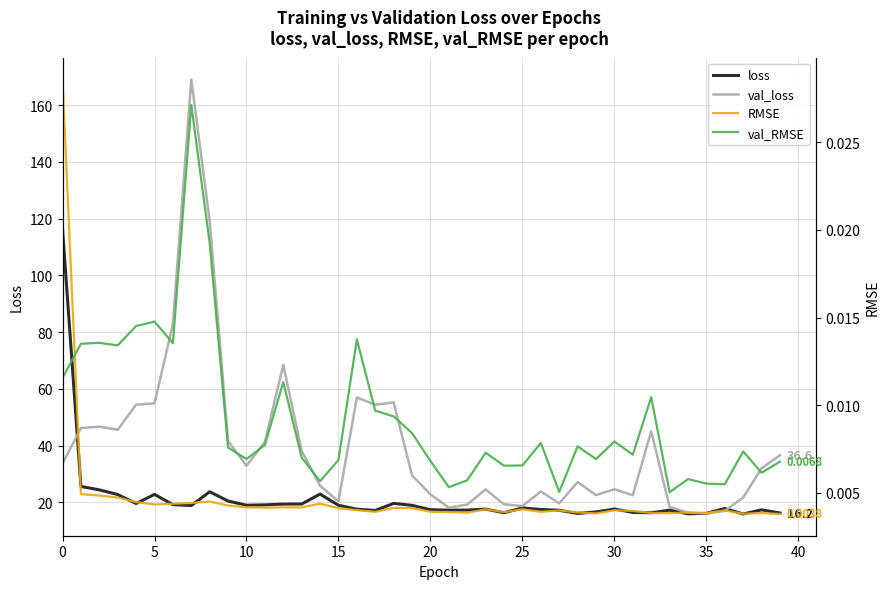

Does the chart have visible grid lines?

Yes